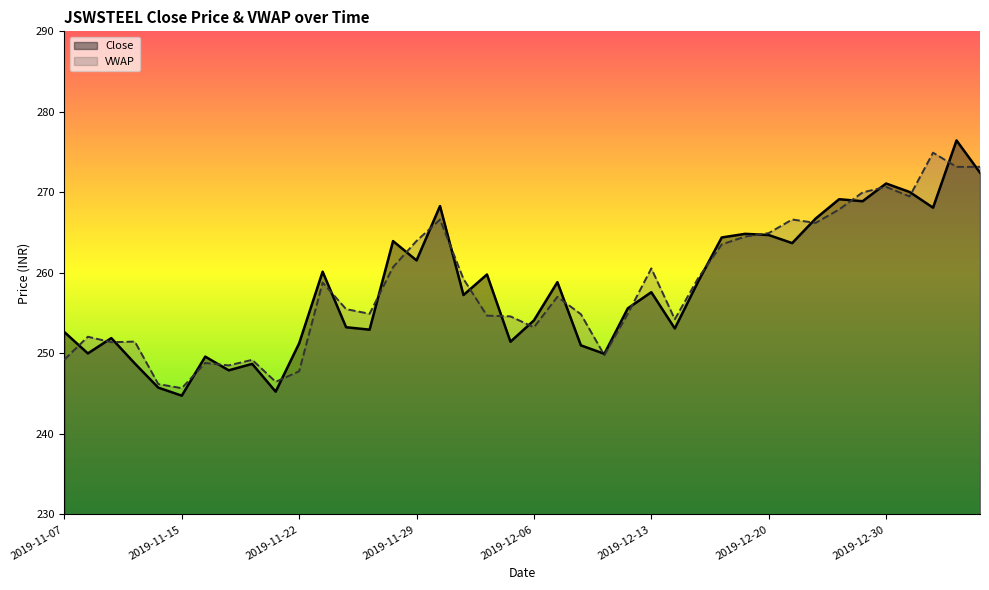

Where does the VWAP series first go above 257?

2019-11-25